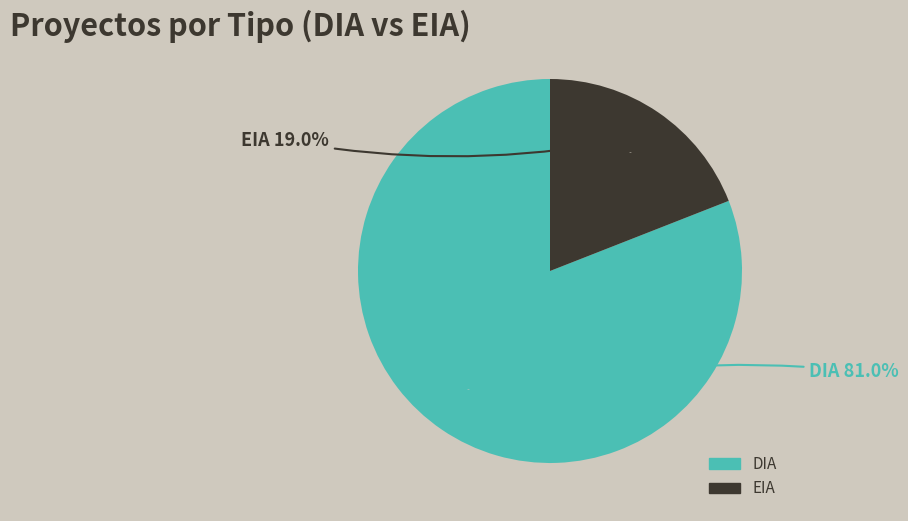

Rank the categories by value from lowest to highest.

EIA, DIA